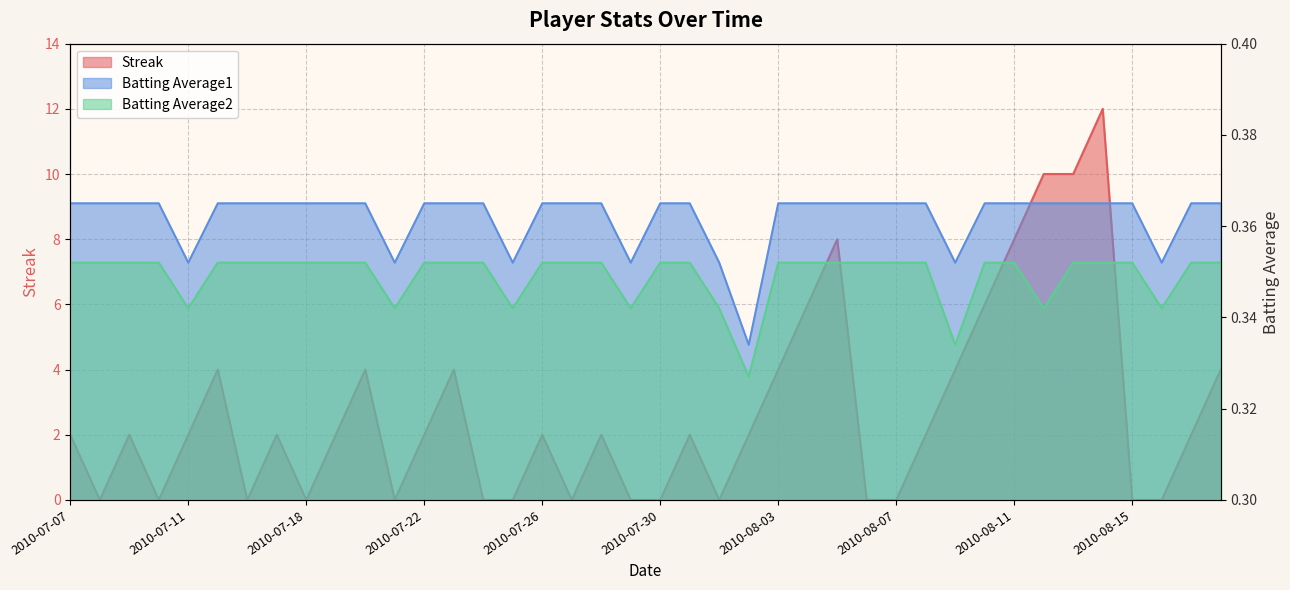

Reading right to left, list all the values displayed in this chart.

Streak: 4.0	2.0	0.0	0.0	12.0	10.0	10.0	8.0	6.0	4.0	2.0	0.0	0.0	8.0	6.0	4.0	2.0	0.0	2.0	0.0	0.0	2.0	0.0	2.0	0.0	0.0	4.0	2.0	0.0	4.0	2.0	0.0	2.0	0.0	4.0	2.0	0.0	2.0	0.0	2.0
Batting Average1: 0.4	0.4	0.4	0.4	0.4	0.4	0.4	0.4	0.4	0.4	0.4	0.4	0.4	0.4	0.4	0.4	0.3	0.4	0.4	0.4	0.4	0.4	0.4	0.4	0.4	0.4	0.4	0.4	0.4	0.4	0.4	0.4	0.4	0.4	0.4	0.4	0.4	0.4	0.4	0.4
Batting Average2: 0.4	0.4	0.3	0.4	0.4	0.4	0.3	0.4	0.4	0.3	0.4	0.4	0.4	0.4	0.4	0.4	0.3	0.3	0.4	0.4	0.3	0.4	0.4	0.4	0.3	0.4	0.4	0.4	0.3	0.4	0.4	0.4	0.4	0.4	0.4	0.3	0.4	0.4	0.4	0.4